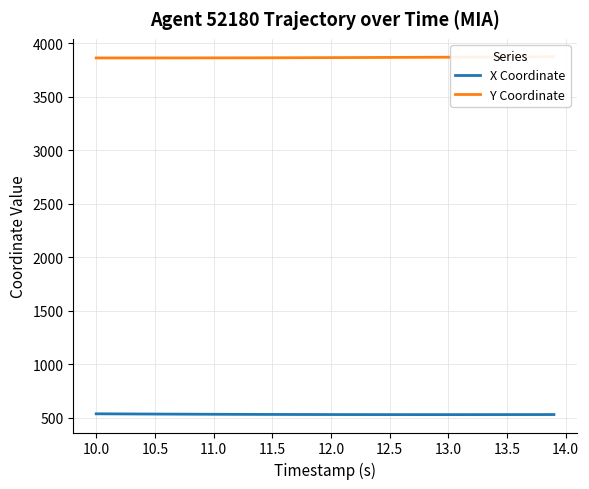

What is the minimum value for X Coordinate?

528.8